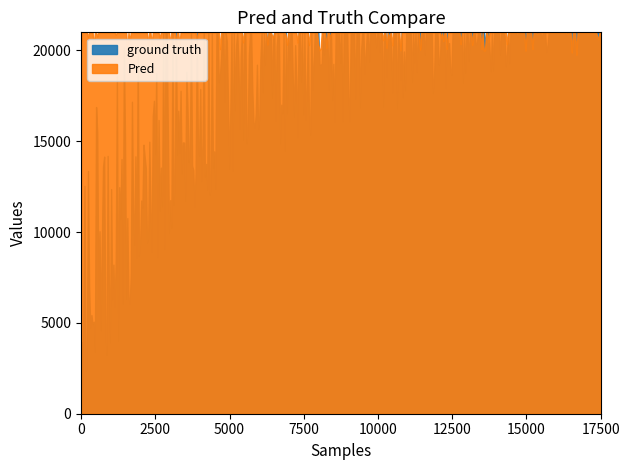

What is the value of the Pred point at the 20th from the left?

1.0